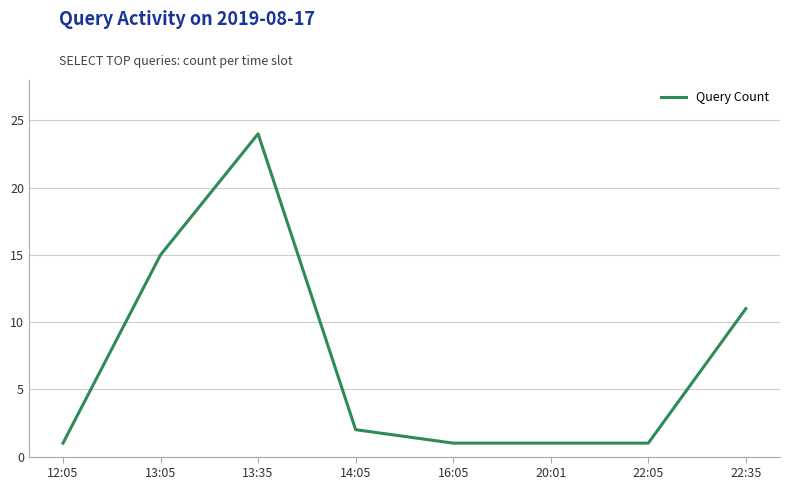

What position from the right is 12:05?

8